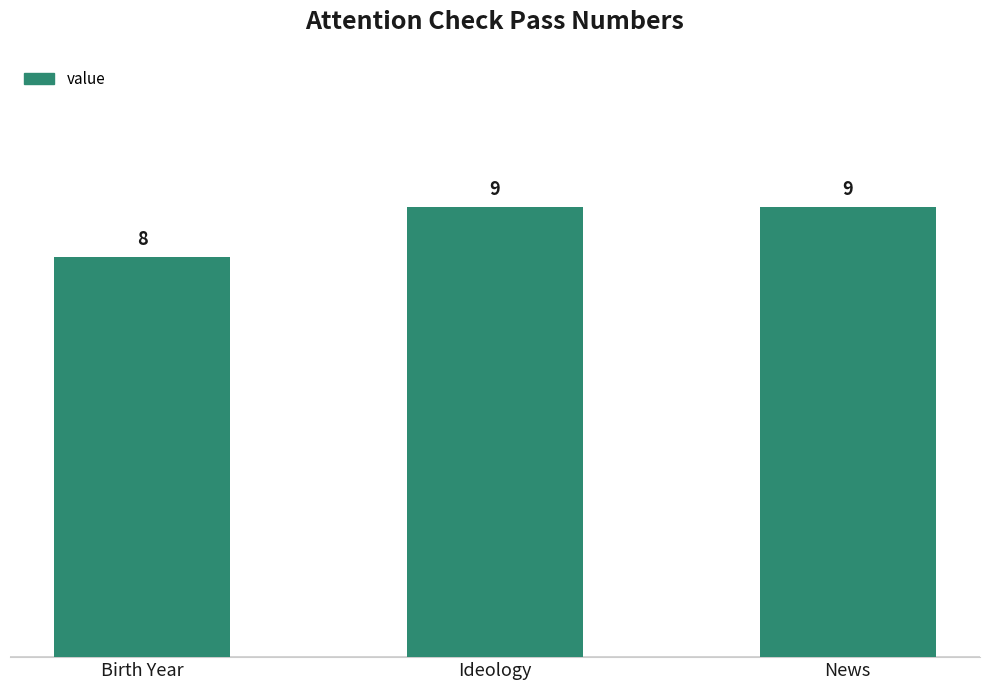

How many series are shown in this chart?

1